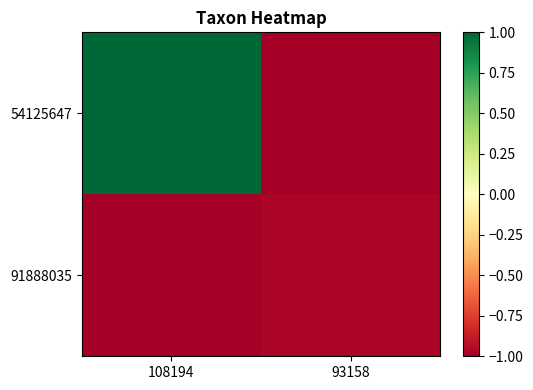

Reading left to right, list all the values displayed in this chart.

54125647: 108194=1.0	93158=-1.0
91888035: 108194=-1.0	93158=-1.0